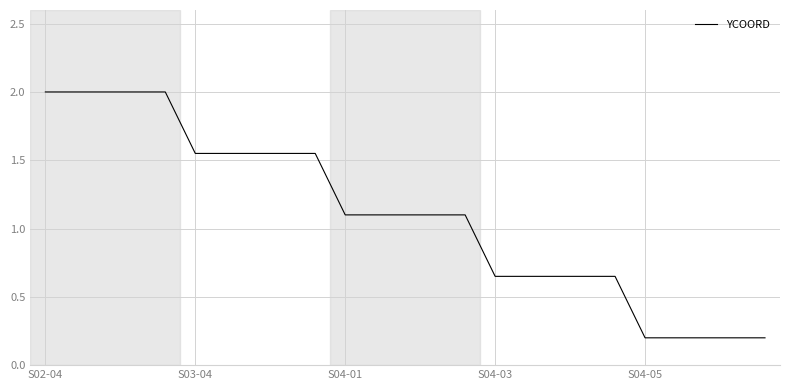

Does the chart display data point markers on the line(s)?

No